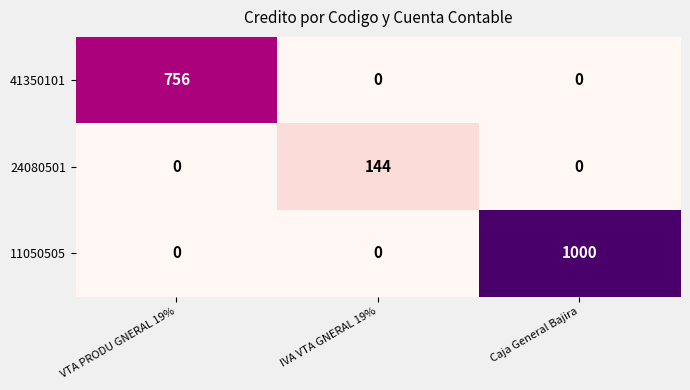

How many distinct data groups are displayed?

3